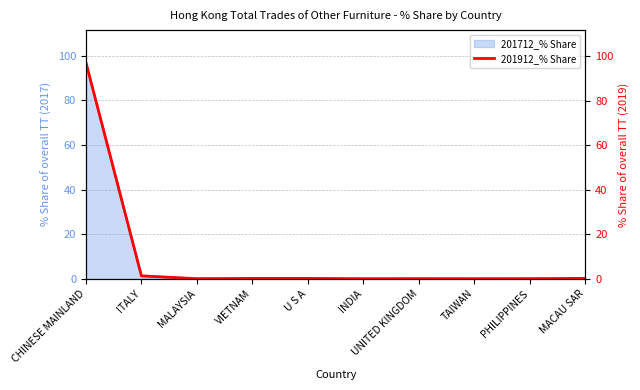

Which category has the highest value across all series?

CHINESE MAINLAND